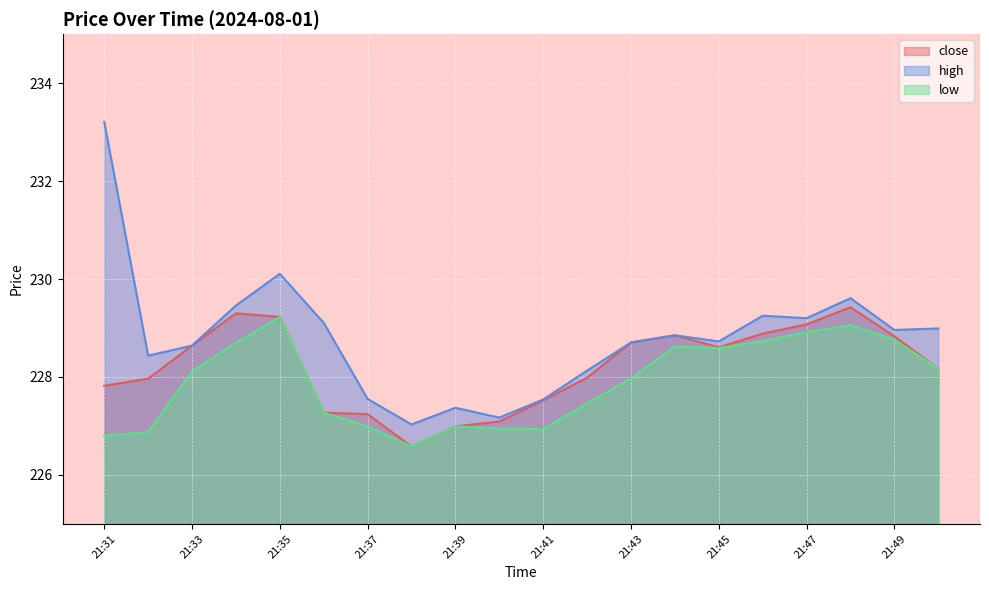

Which series changed the most between 21:39 and 21:46?

close